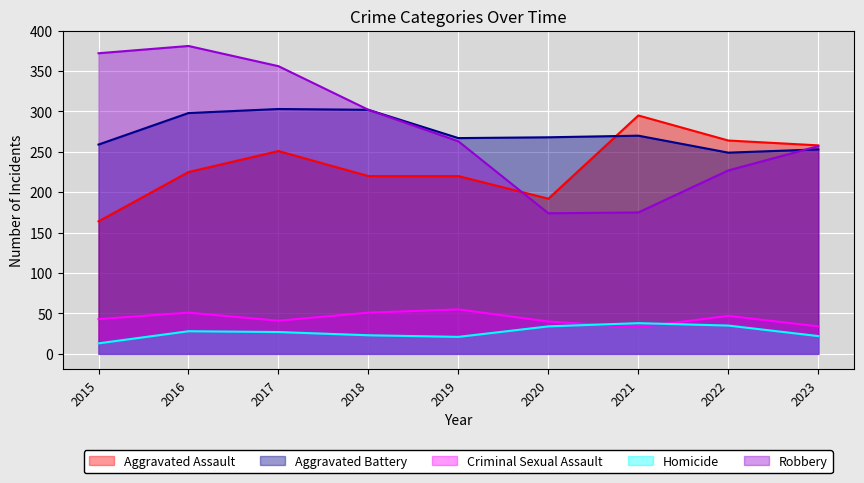

True or false: Robbery has a value of 195 at 2016.

False